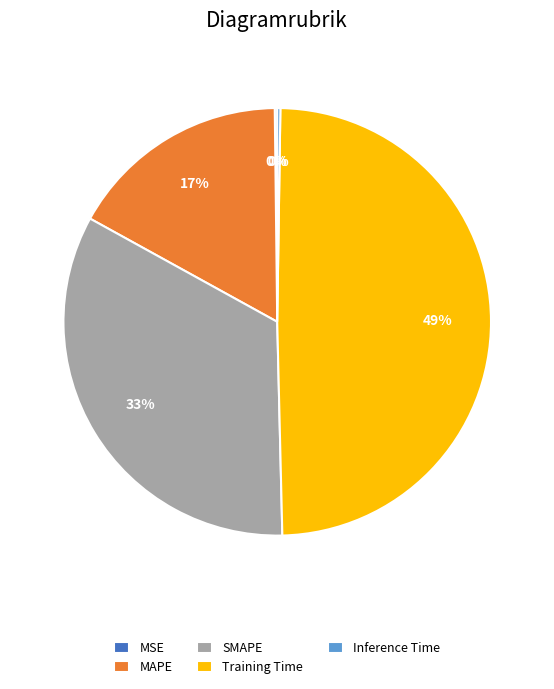

Which slice is the largest?

Training Time